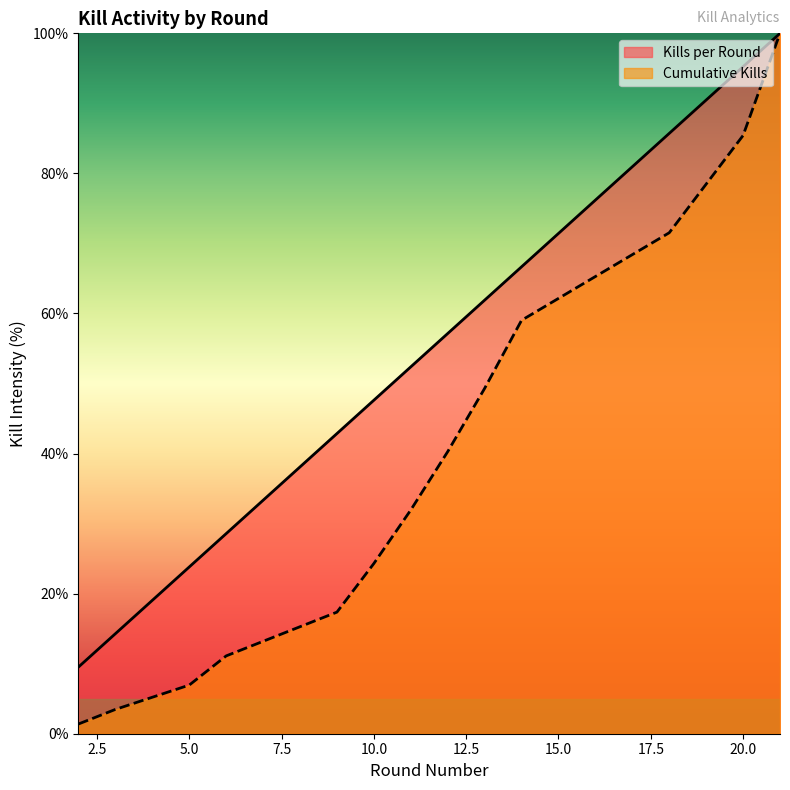

Rank the series by their maximum value, from lowest to highest.

Kills per Round, Cumulative Kills